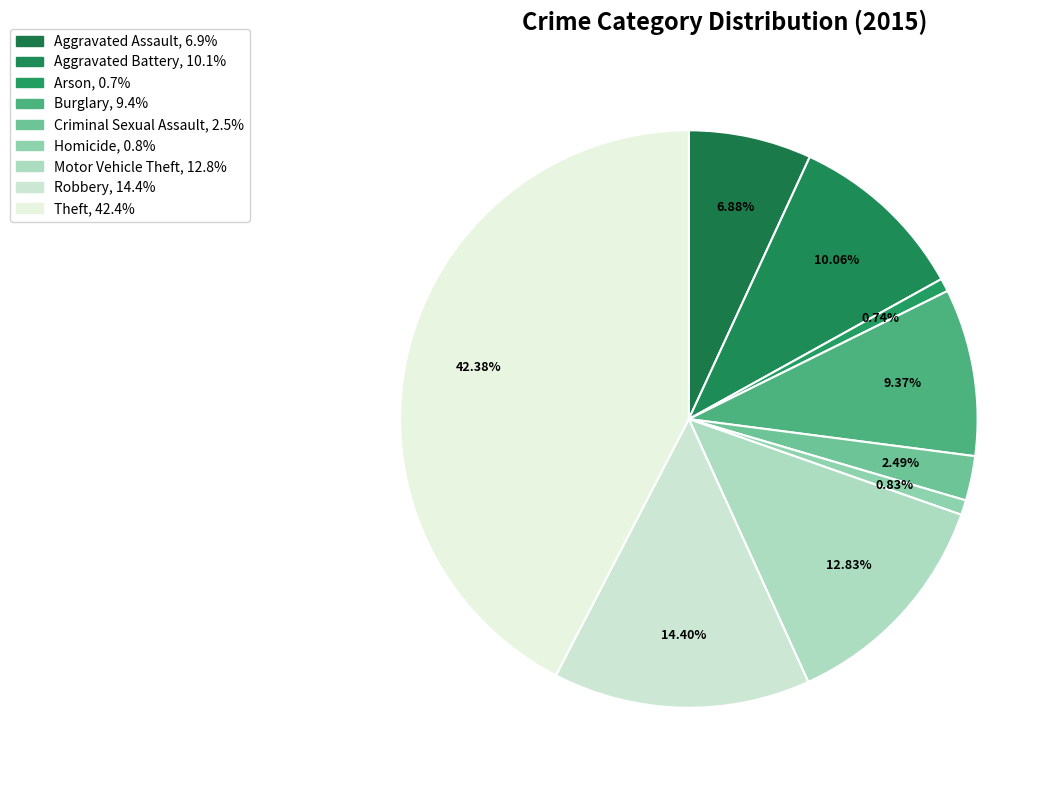

True or false: Criminal Sexual Assault accounts for 2% of the total.

True